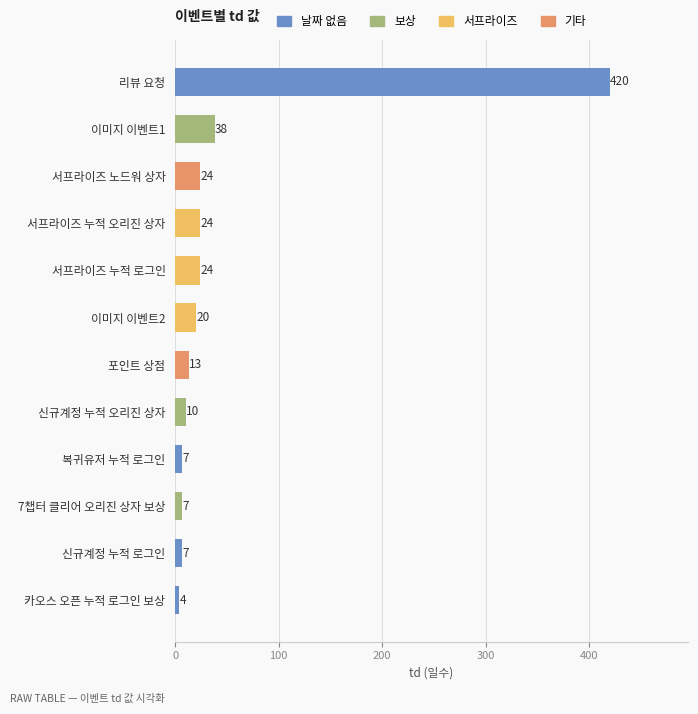

Reading bottom to top, transcribe all the data shown in this chart.

카오스 오픈 누적 로그인 보상=4	신규계정 누적 로그인=7	7챕터 클리어 오리진 상자 보상=7	복귀유저 누적 로그인=7	신규계정 누적 오리진 상자=10	포인트 상점=13	이미지 이벤트2=20	서프라이즈 누적 로그인=24	서프라이즈 누적 오리진 상자=24	서프라이즈 노드워 상자=24	이미지 이벤트1=38	리뷰 요청=420